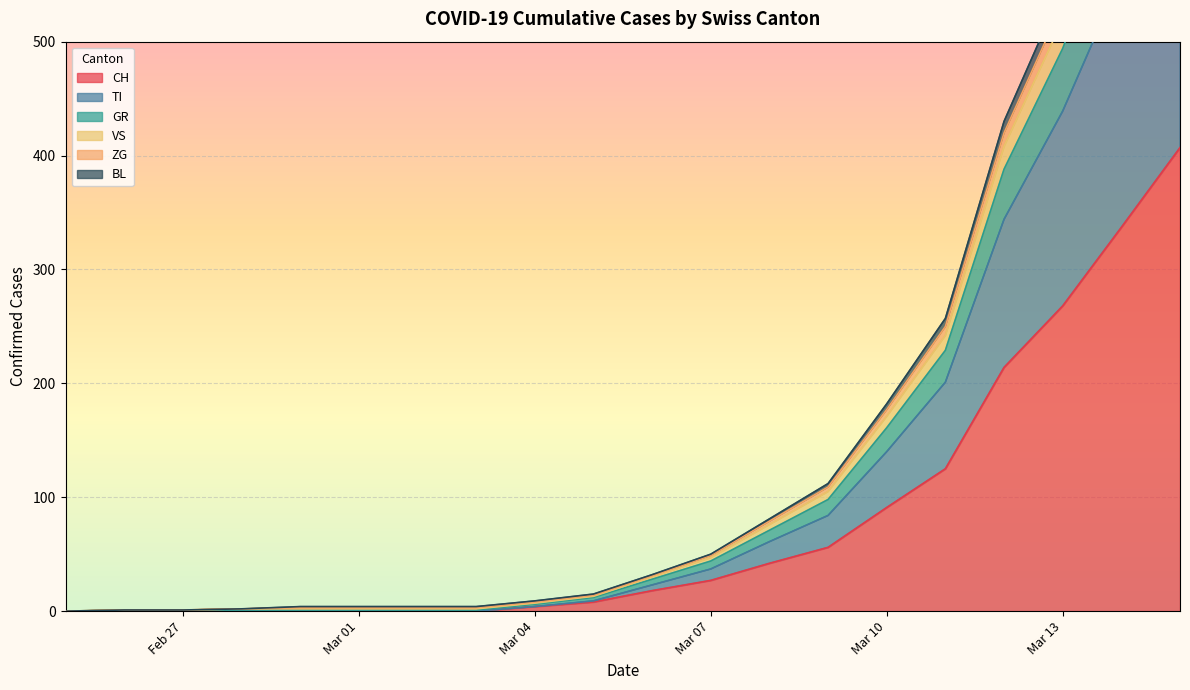

What is the value of the GR point at the 4th from the left?

2